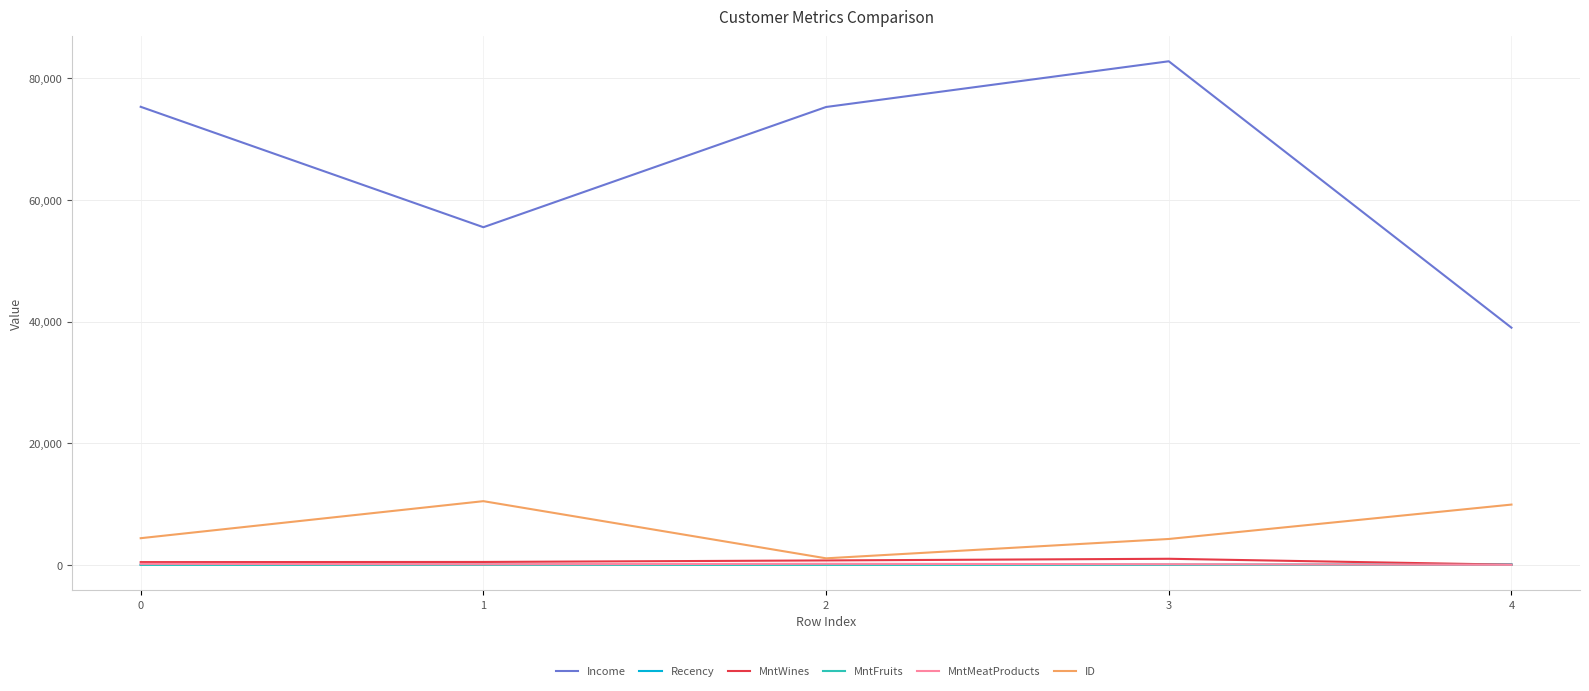

What is the maximum value shown in the chart?

82800